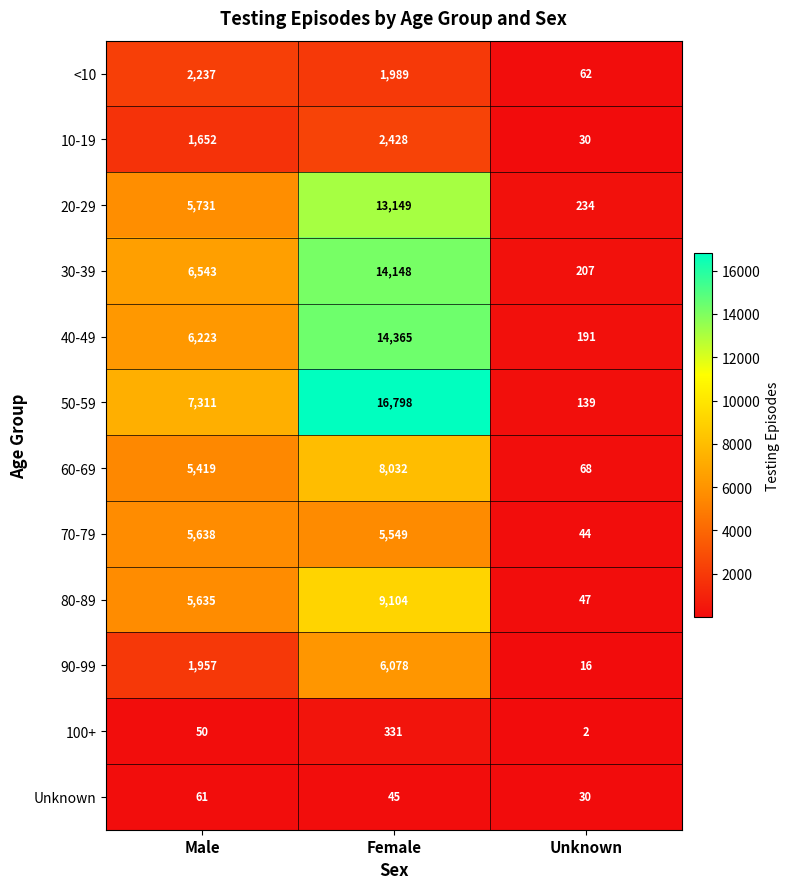

Where does the Unknown series first go above 45?

Male